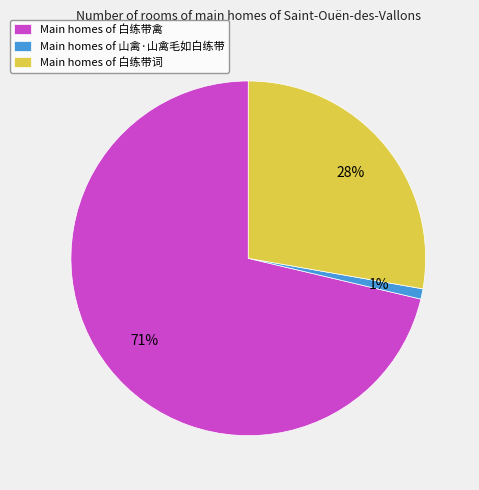

To the nearest percent, what is the combined percentage of Main homes of 白练带词 and Main homes of 白练带禽?

99%